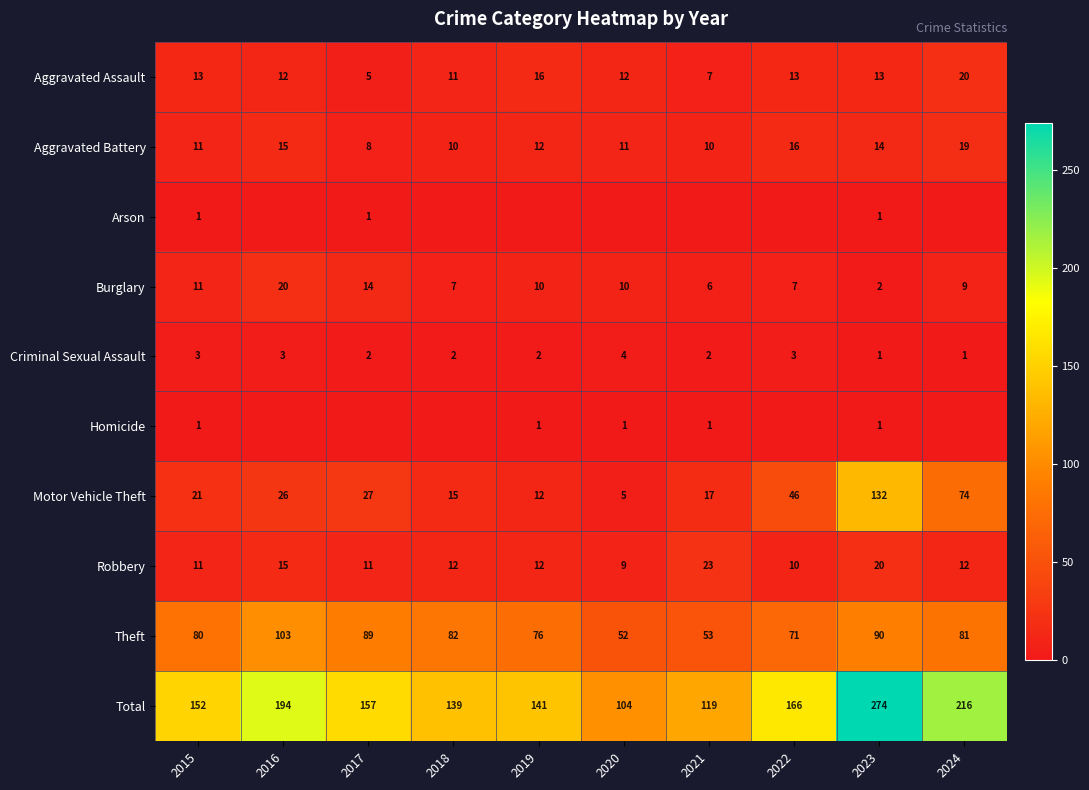

Is it true that Motor Vehicle Theft equals 27 at 2017?

True